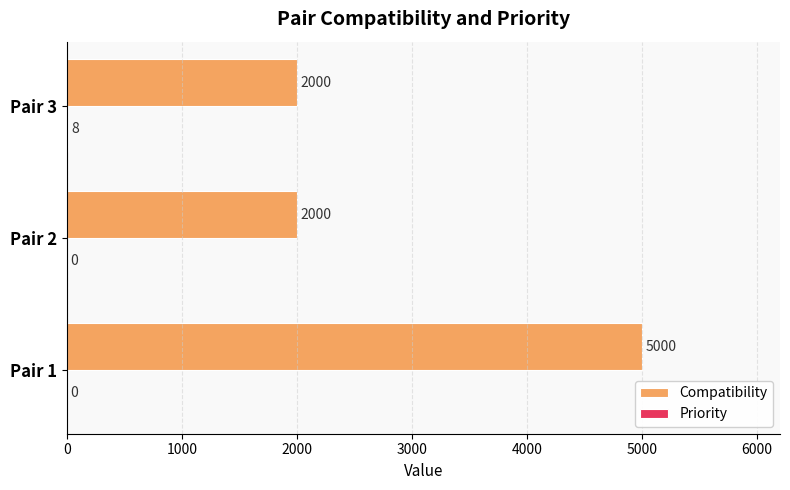

Which series has the largest total across all categories?

Compatibility